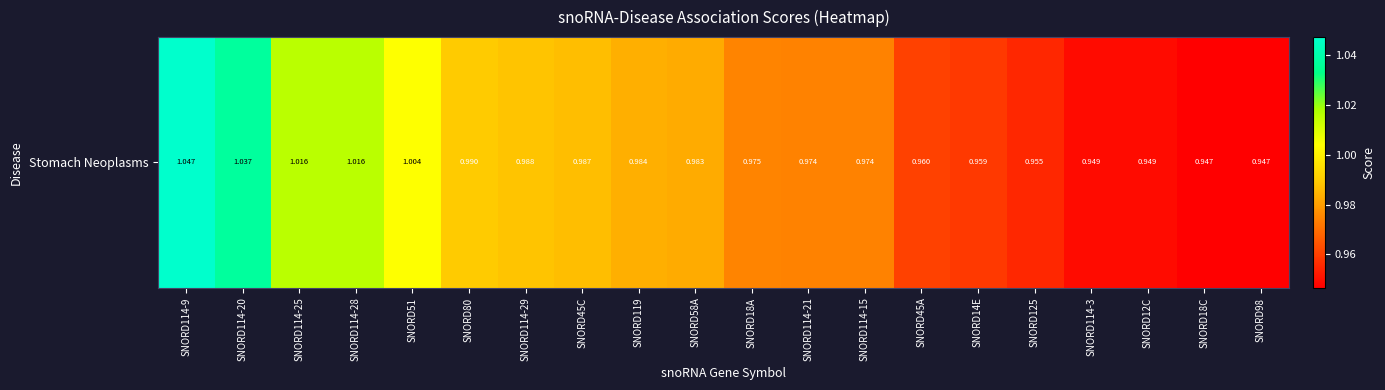

Rank the categories by value from highest to lowest.

SNORD114-9, SNORD114-20, SNORD114-25, SNORD114-28, SNORD51, SNORD80, SNORD114-29, SNORD45C, SNORD119, SNORD58A, SNORD18A, SNORD114-21, SNORD114-15, SNORD45A, SNORD14E, SNORD125, SNORD114-3, SNORD12C, SNORD18C, SNORD98